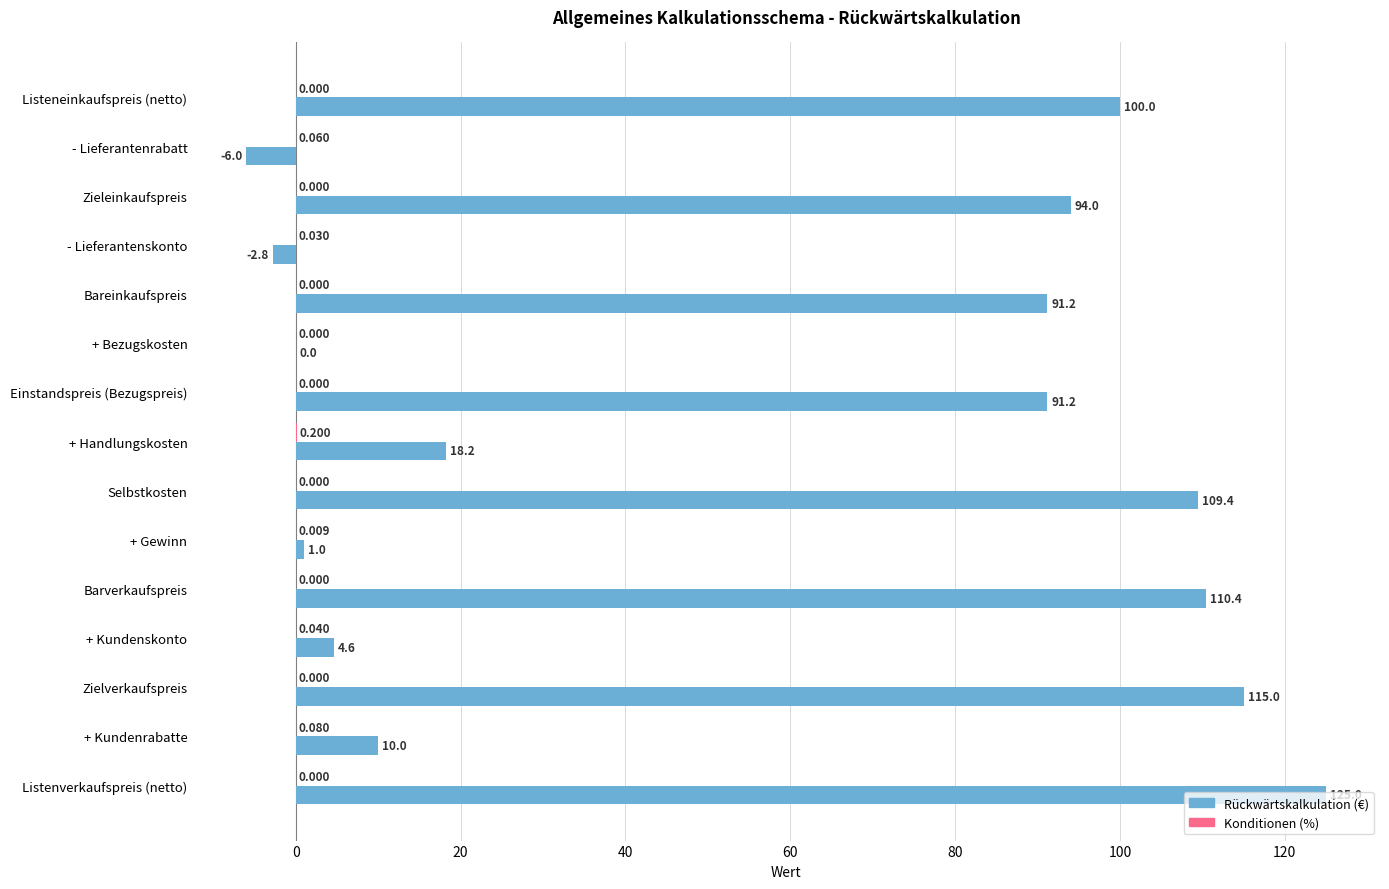

How many data points does each series have?

15